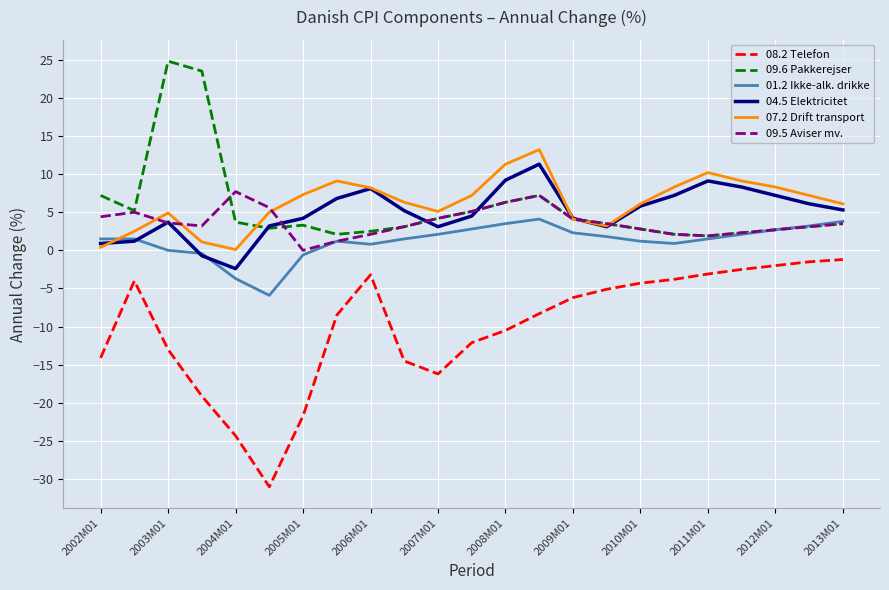

Which series has the largest total across all categories?

07.2 Drift transport